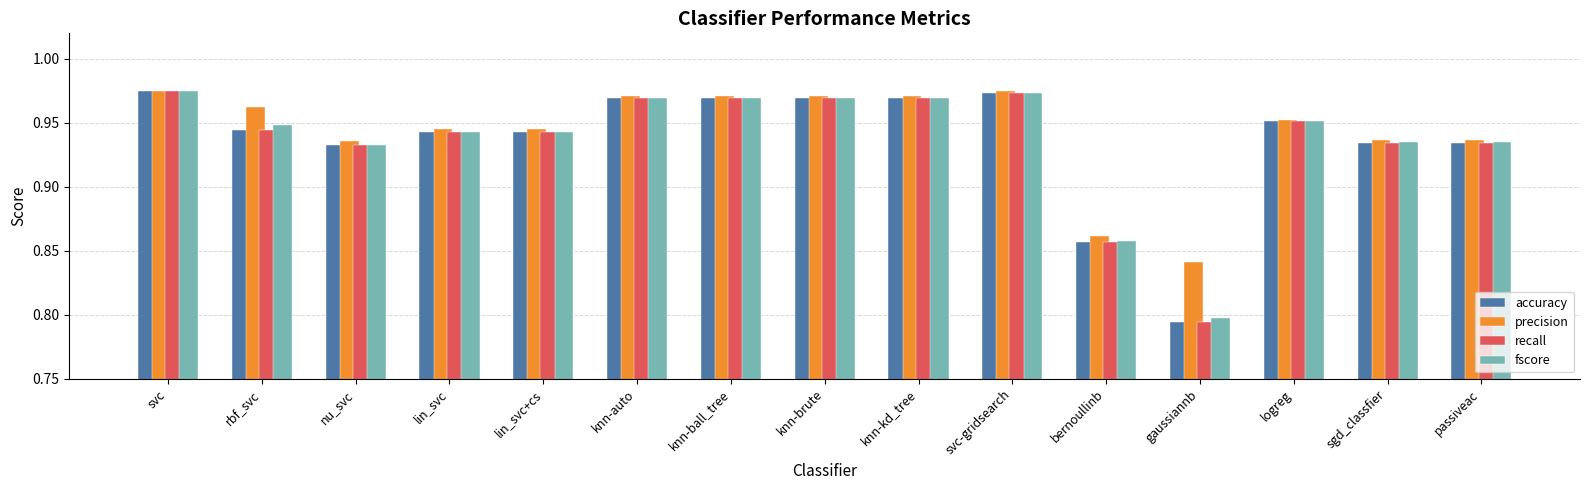

What is the sum of the fscore values at lin_svc and passiveac?

1.9